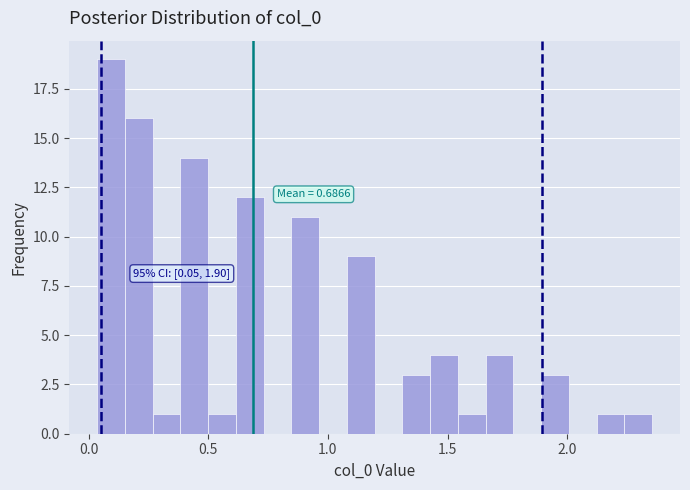

Around what value on the x-axis is the tallest bar? Give the approximate position of its centre, as read against the axis.

0.10